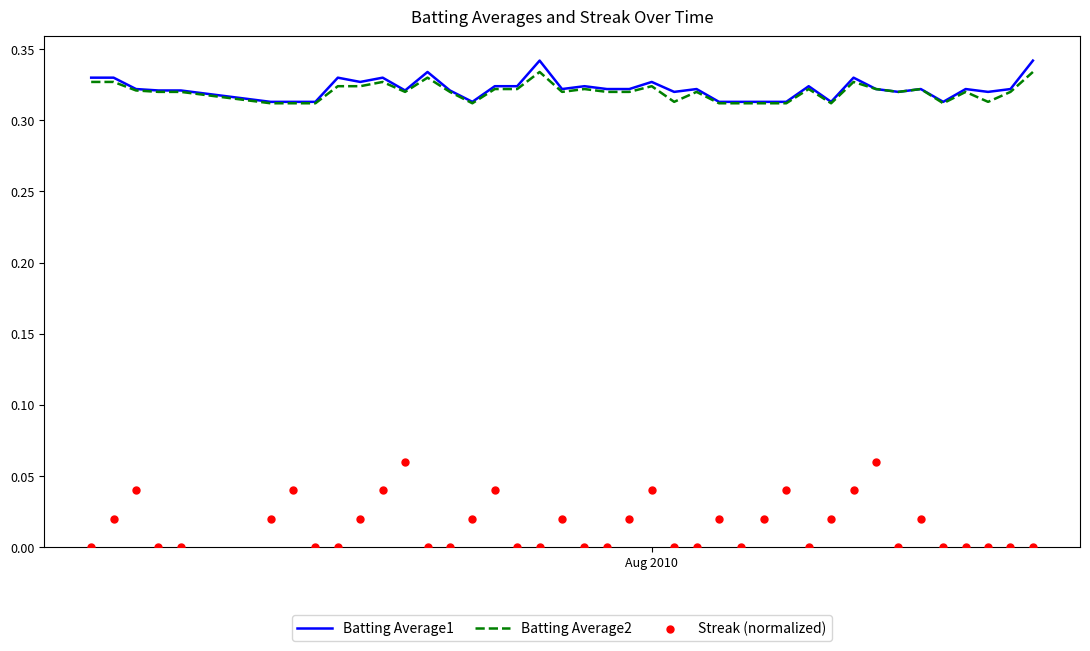

Which series contains the lowest Y value?

Streak (normalized)